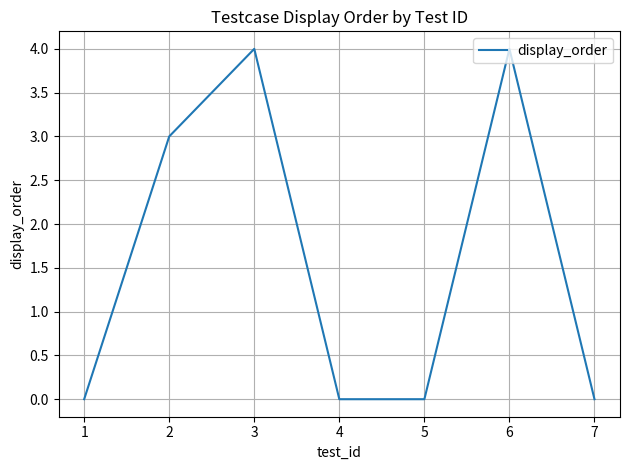

Where is the first local maximum?

3